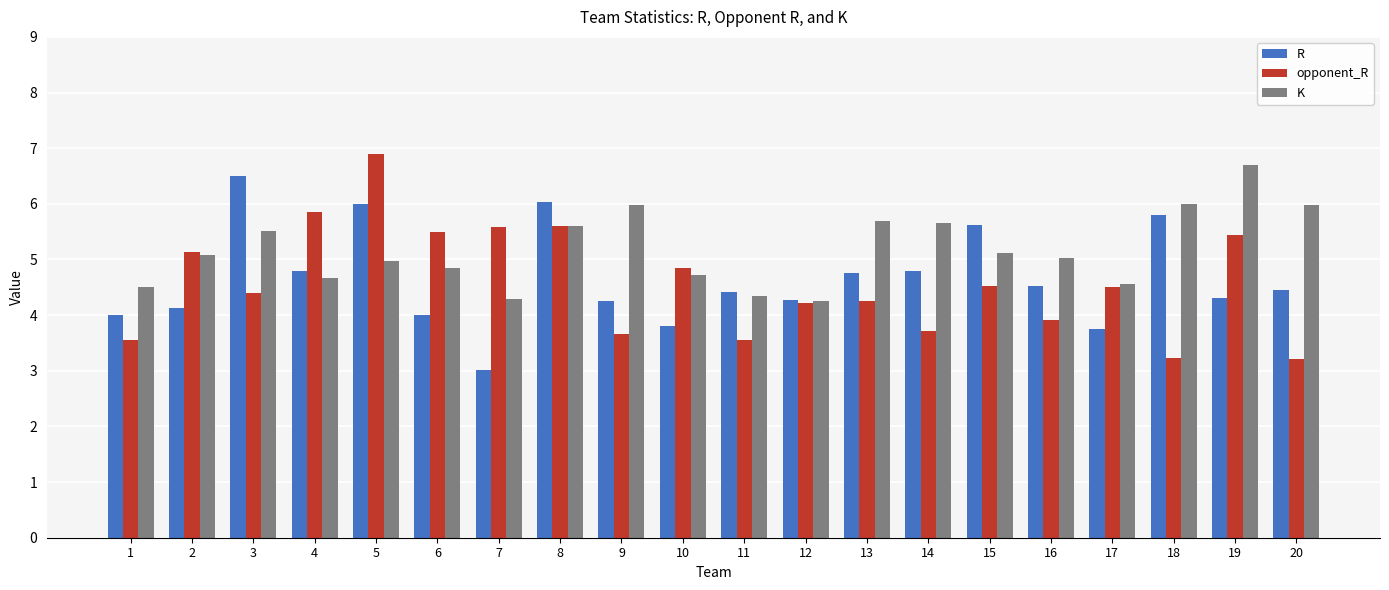

At which category is the sum across all series the highest?

5